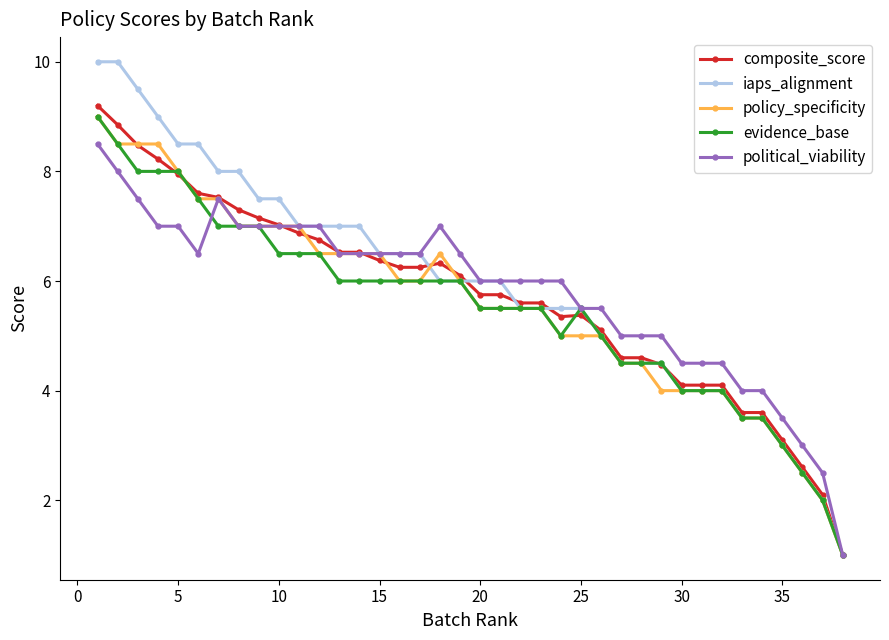

What is the sum of all iaps_alignment values?

226.0